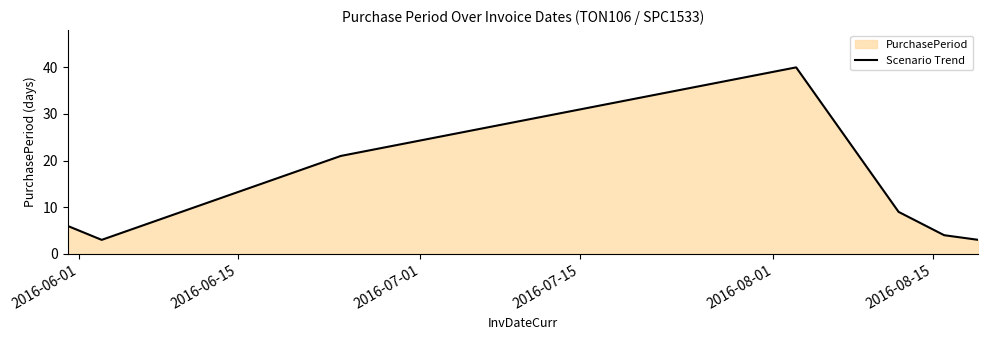

What is the sum of all values?

86